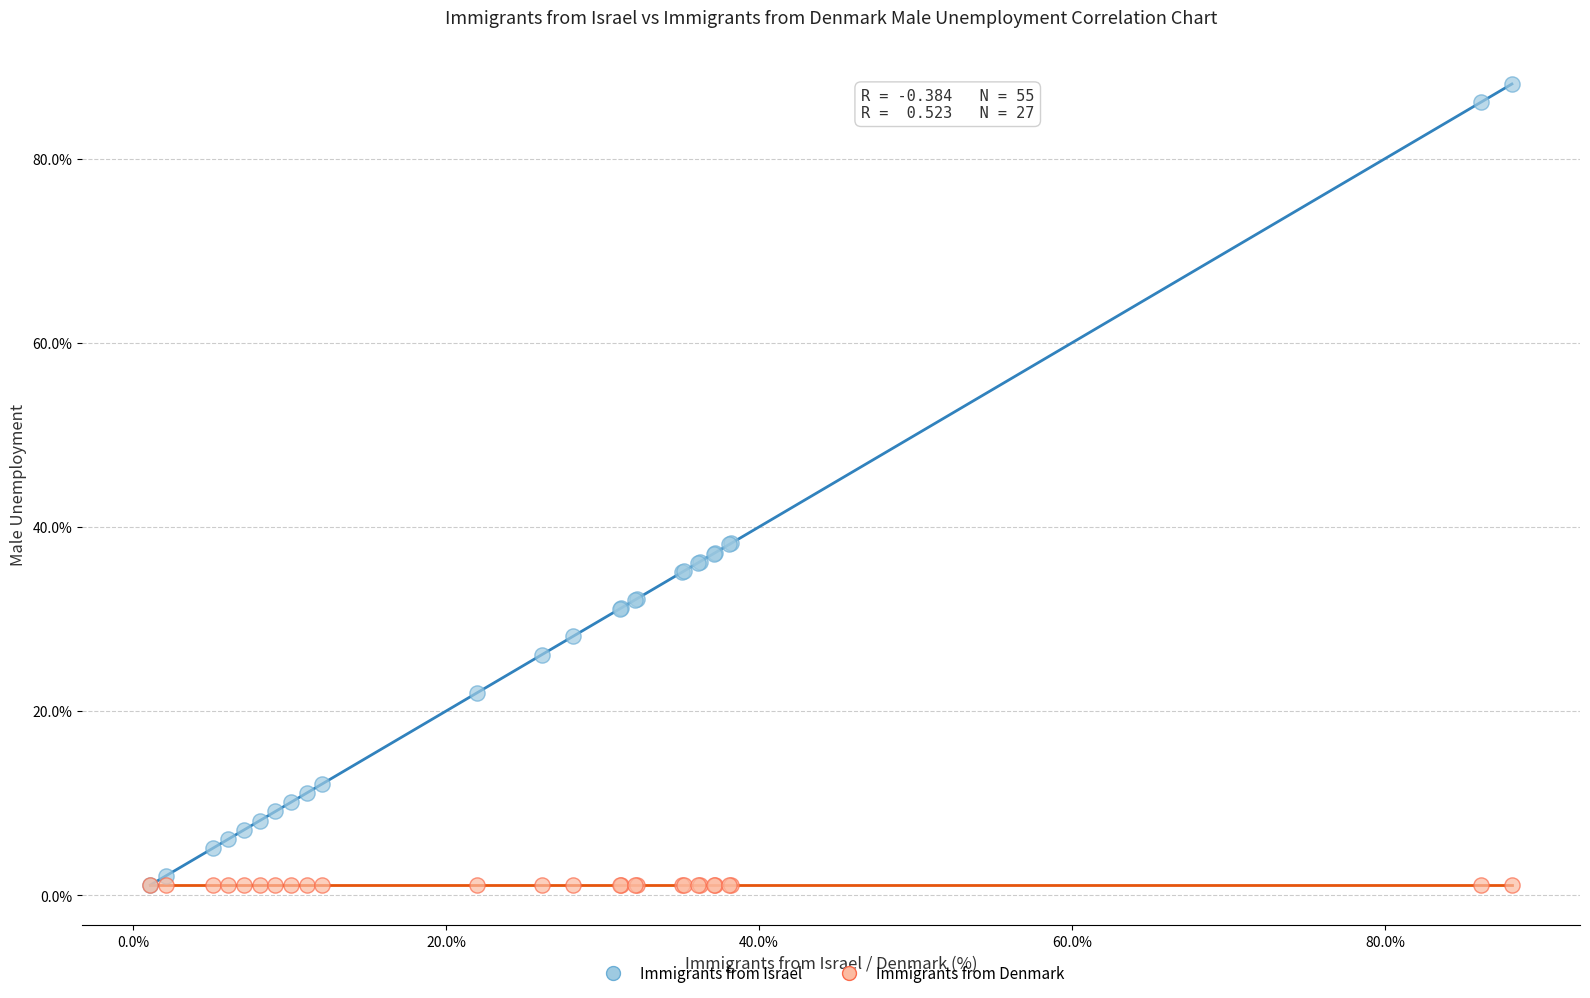

What are all the series names shown in the legend?

Immigrants from Israel, Immigrants from Denmark